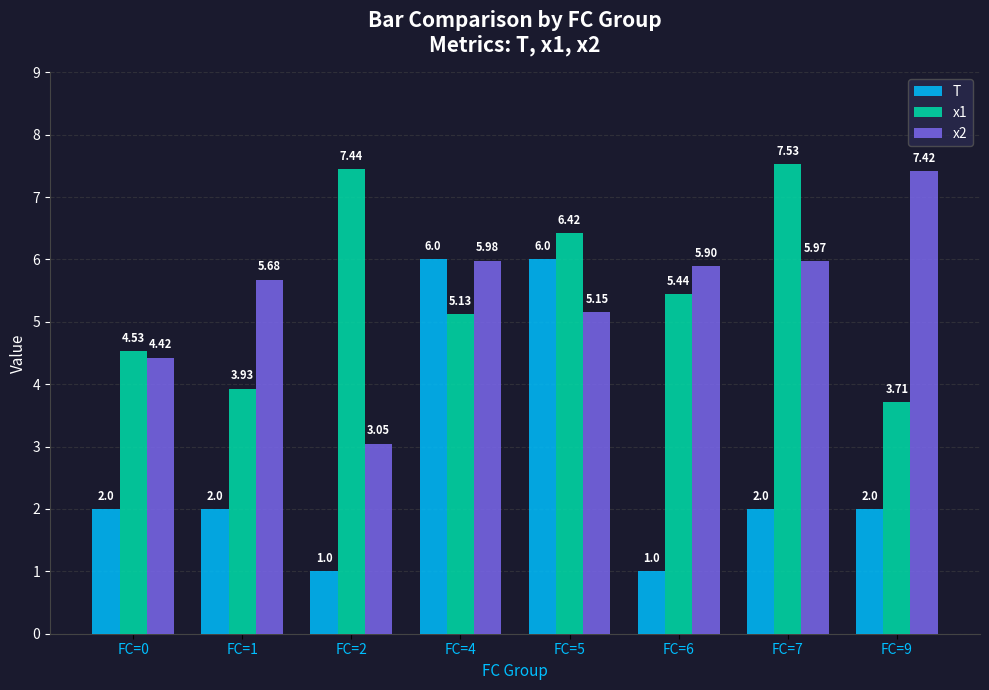

At which category does the chart reach its peak across all series?

FC=7